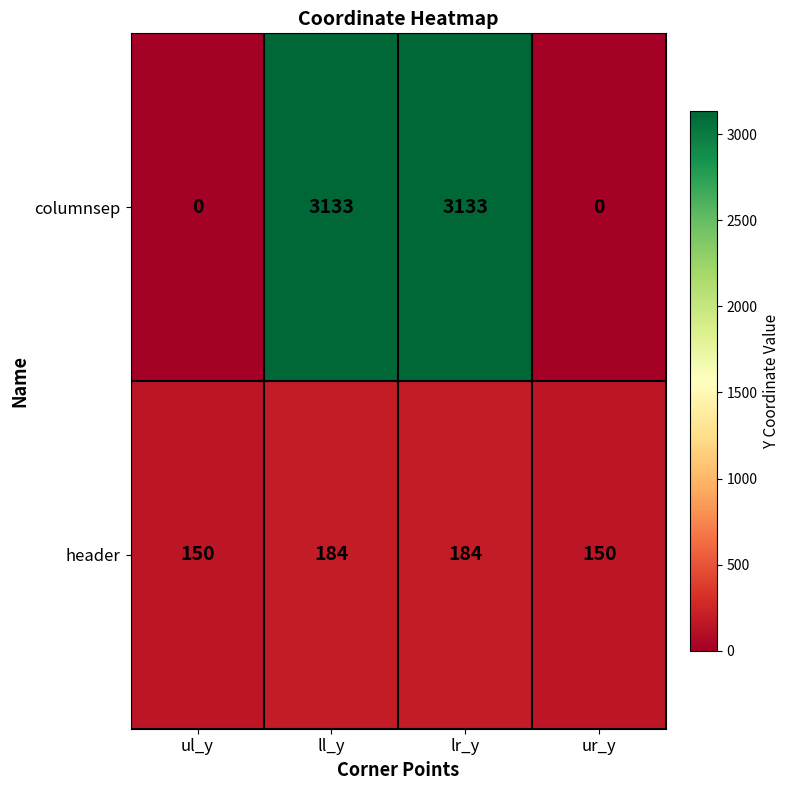

What is the spread (max minus min) of values at ur_y?

150